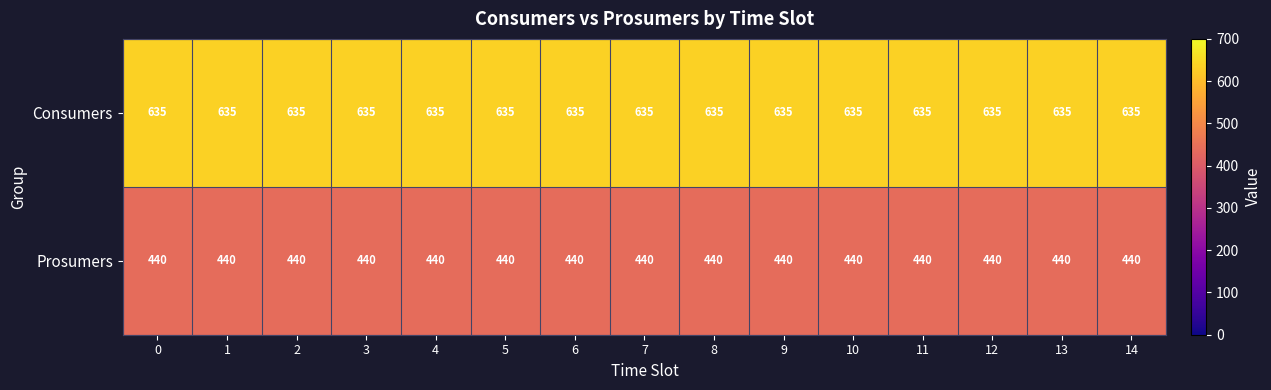

At 11, list the series in order from largest to smallest.

Consumers, Prosumers